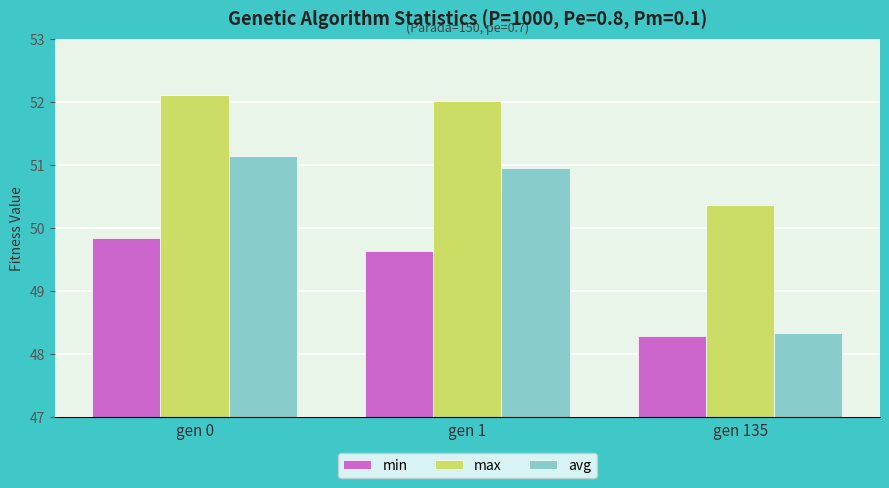

Is it true that avg equals 32.7 at gen 0?

False